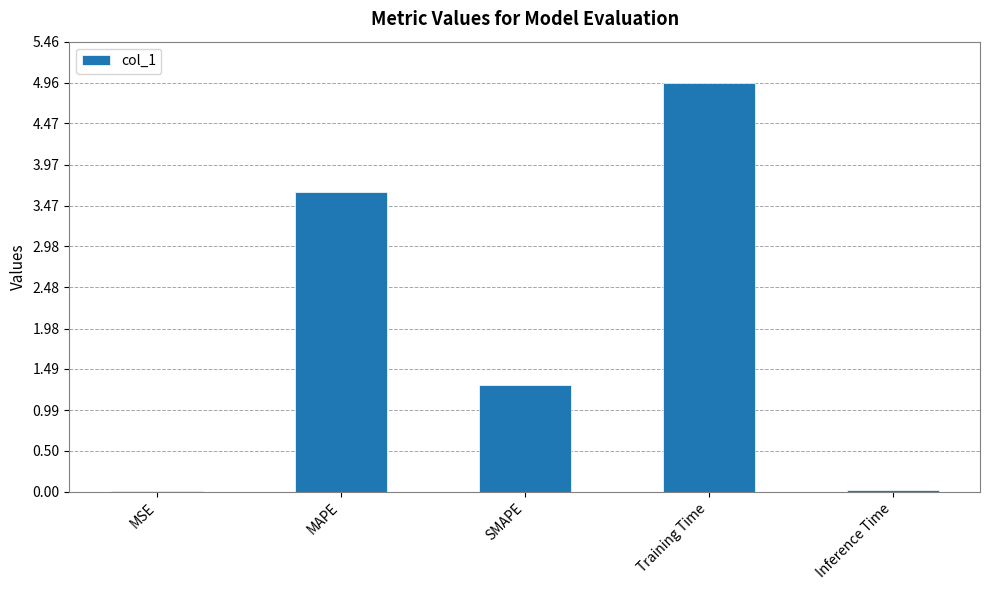

What is the change in value from MSE to SMAPE?

+1.3